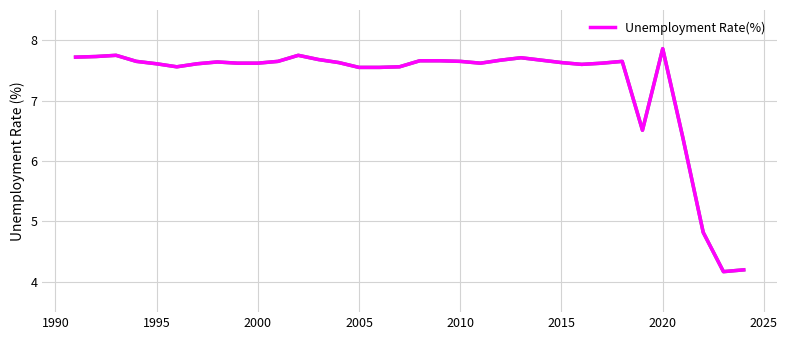

What is the maximum value shown in the chart?

7.9